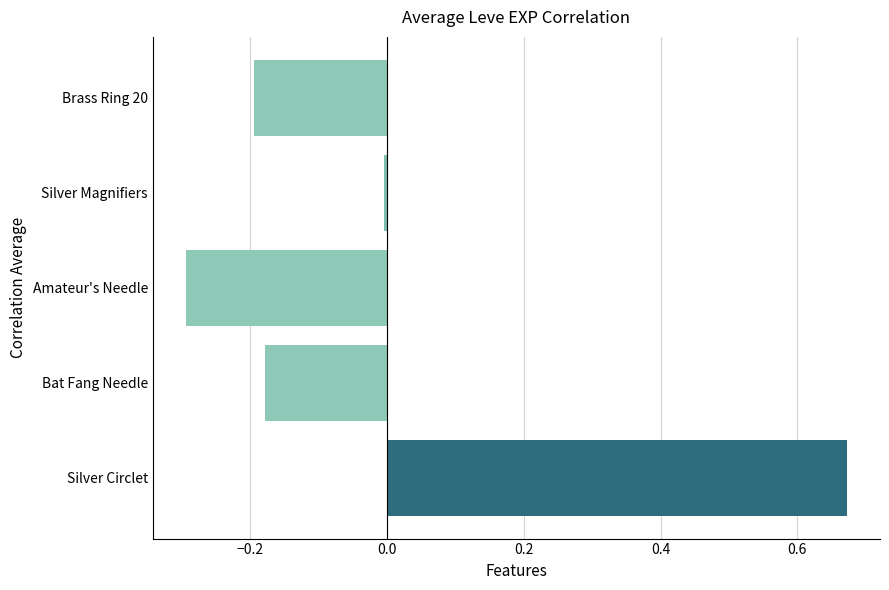

What is the change in value from Silver Circlet to Bat Fang Needle?

-0.9